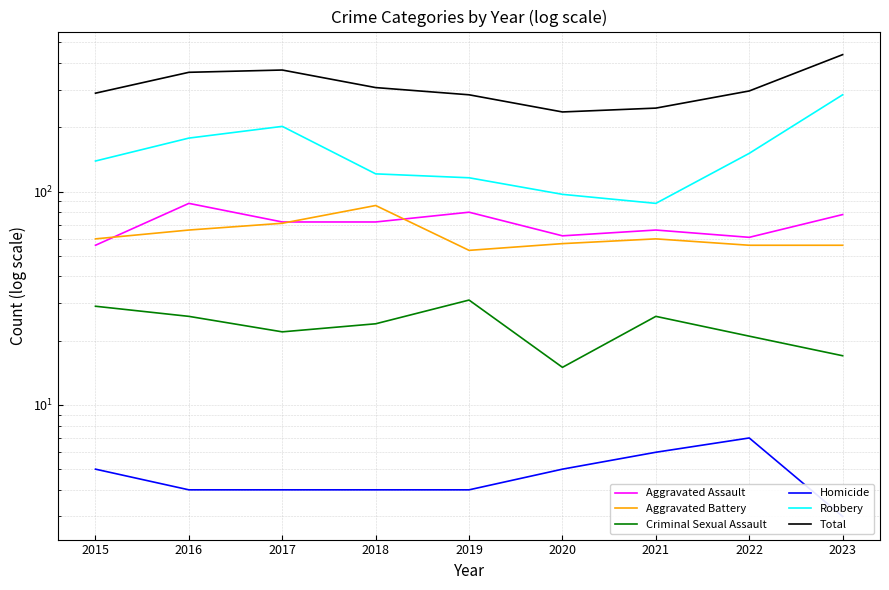

What is the difference between the Robbery values at 2022 and 2020?

54